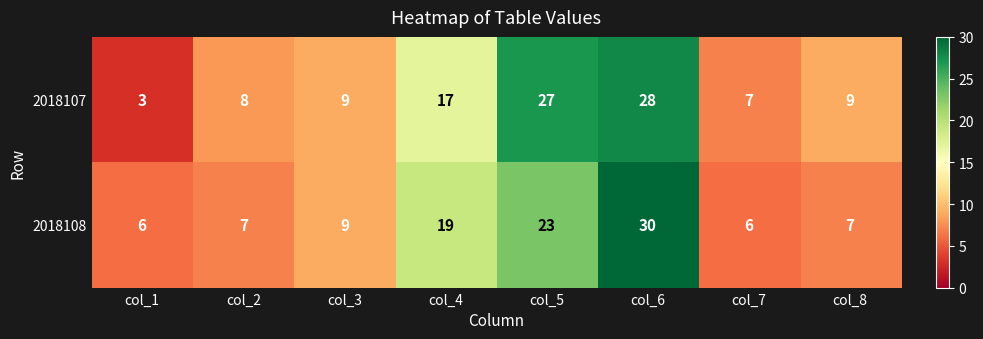

What is the sum of the 2018108 values at col_5 and col_1?

29